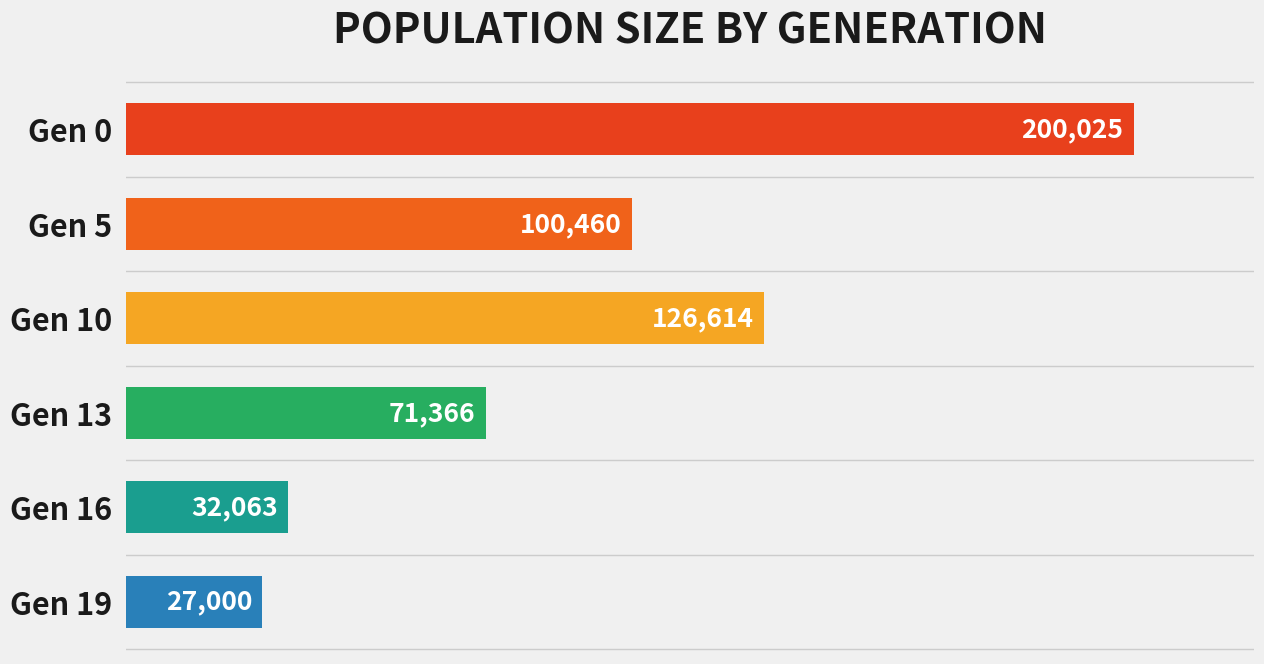

Which category has the lowest value across all series?

Gen 19